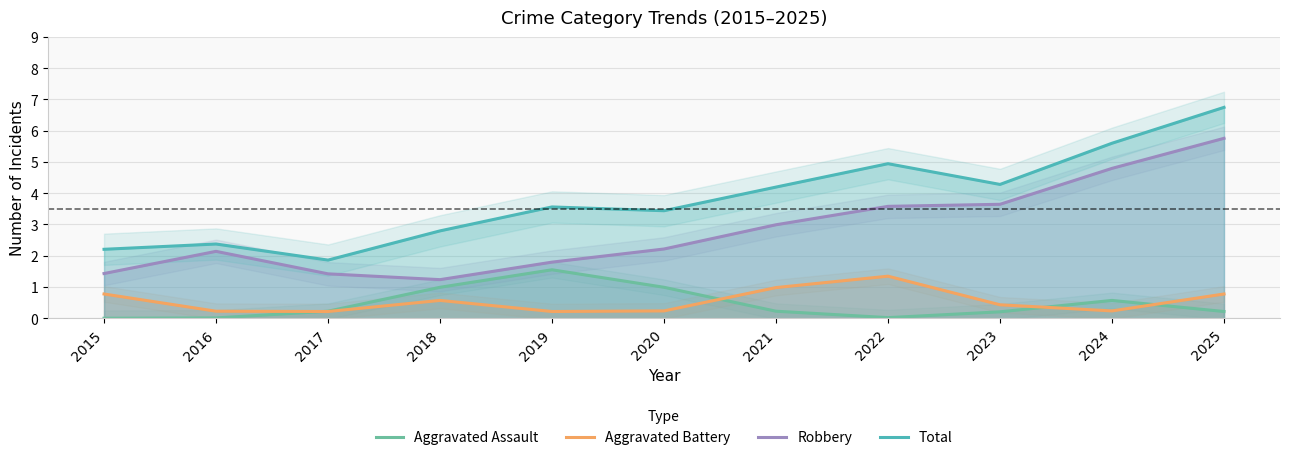

True or false: Total and Robbery cross at least once.

False